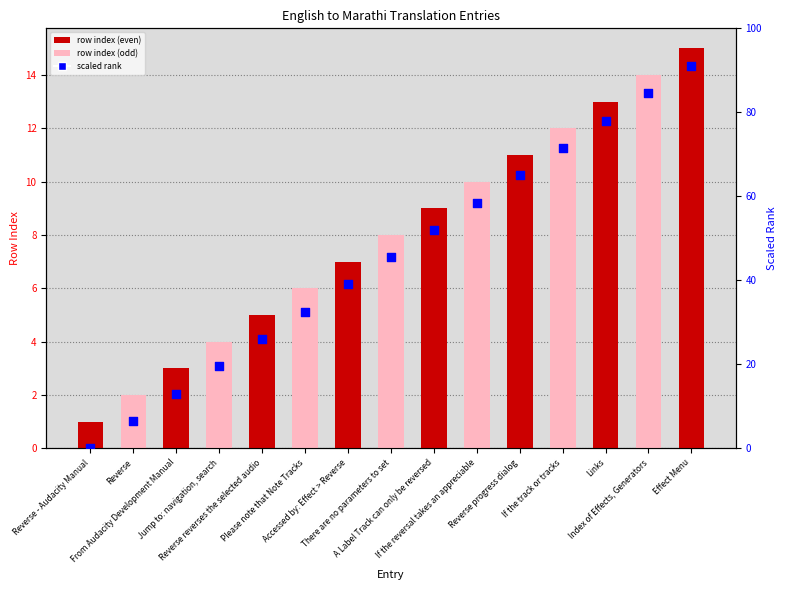

What are all the series names shown in the legend?

row index, scaled rank